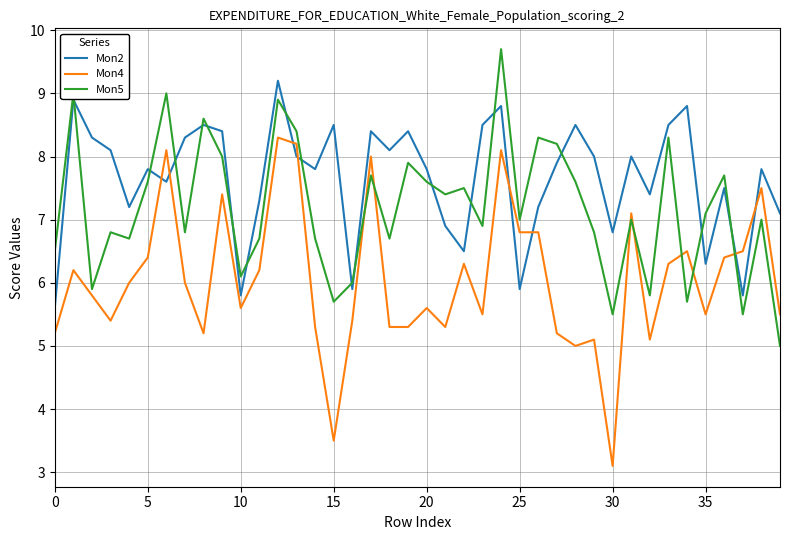

Which series has the largest total across all categories?

Mon2